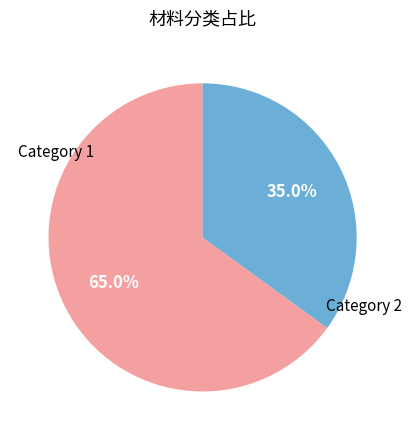

Does any single category account for the majority?

Yes